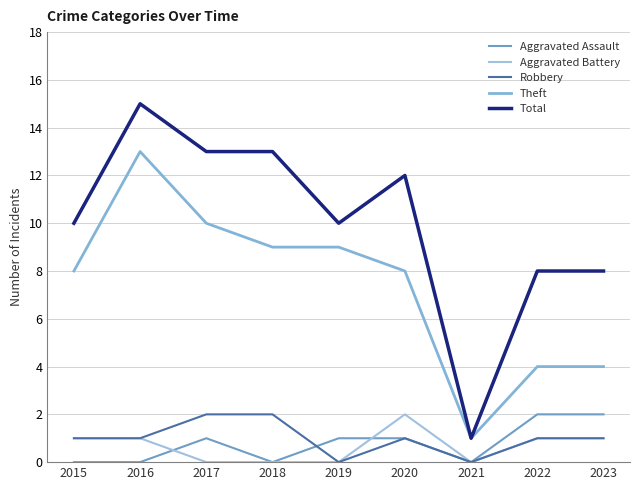

At which category is the sum across all series the highest?

2016